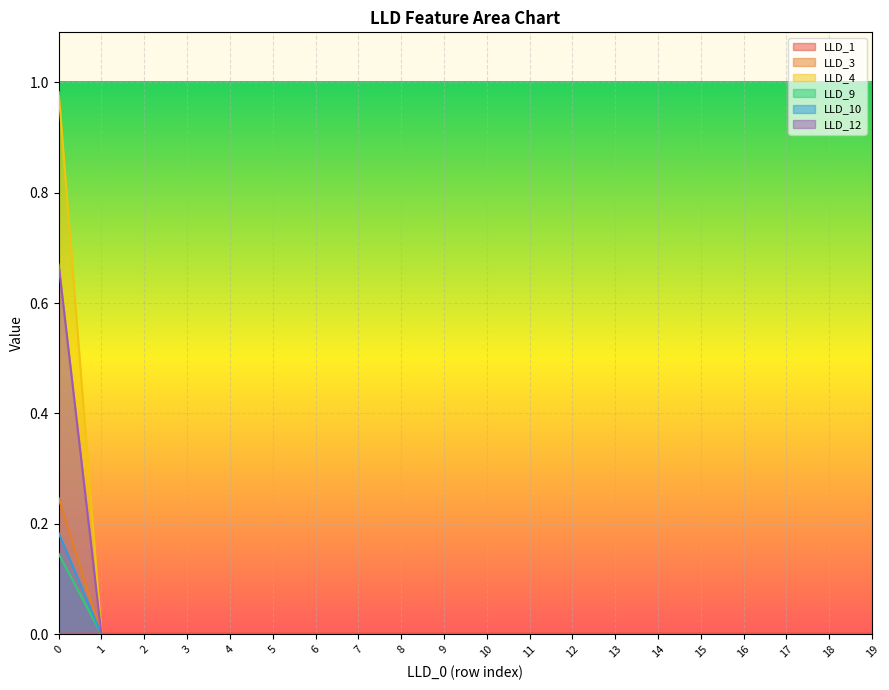

Which category has the lowest value across all series?

1